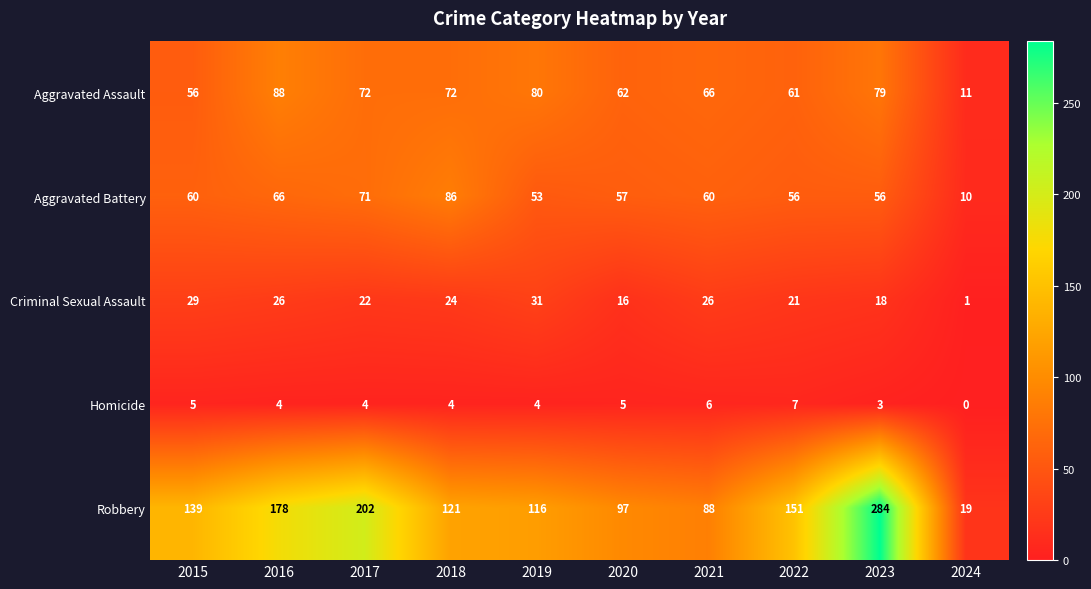

Which category has the highest value across all series?

2023